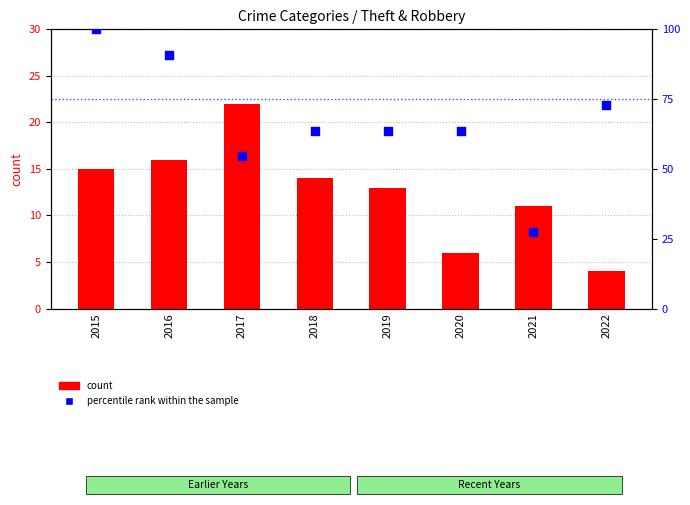

Which series has the largest total across all categories?

percentile rank within the sample